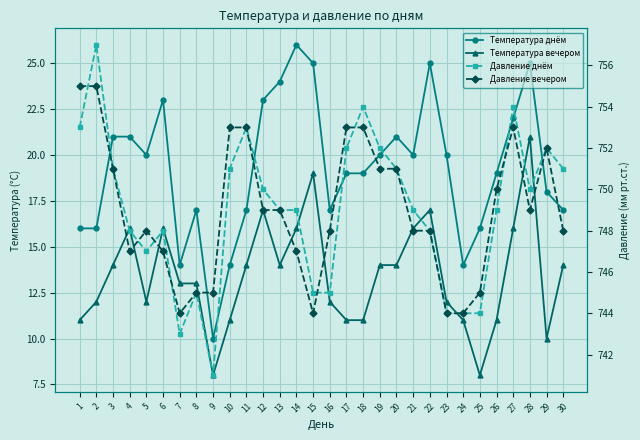

How many lines are shown in the chart?

4